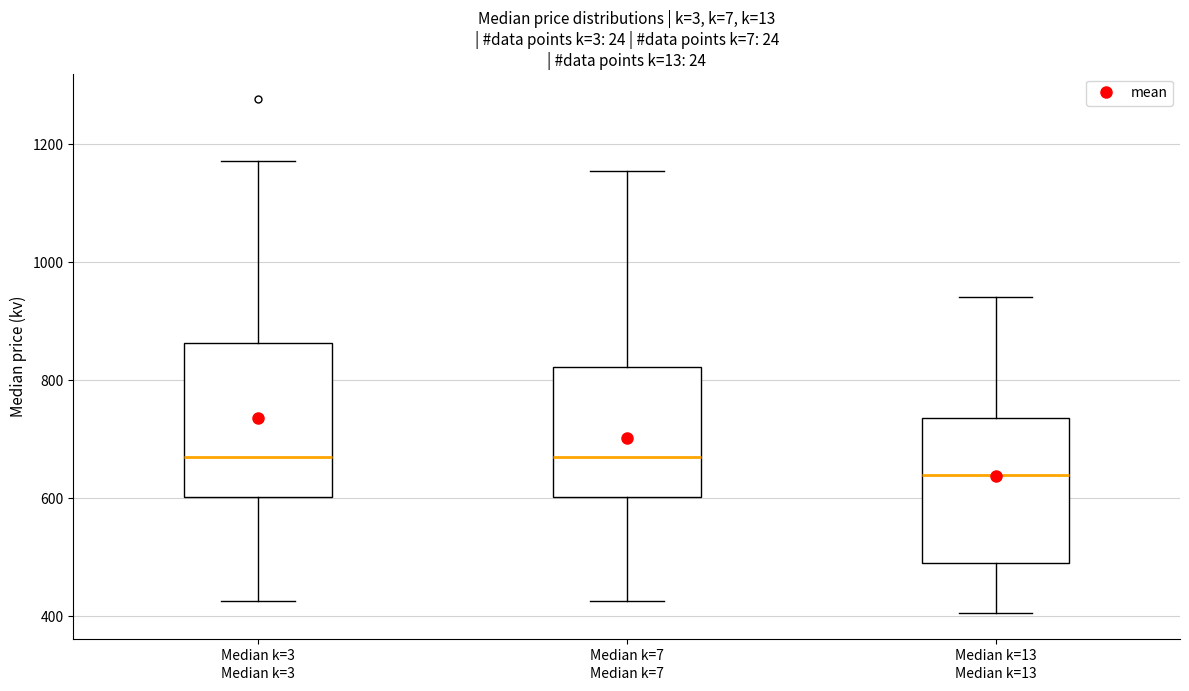

Reading left to right, read every box against the y-axis: the position of its median line, the range the box covers, and the ends of its whiskers. The values are not printed on the chart, so give them approximately, as read against the axis.

Median k=3: median 660, box 600 to 860, whiskers 420 to 1180
Median k=7: median 660, box 600 to 820, whiskers 420 to 1160
Median k=13: median 640, box 500 to 740, whiskers 400 to 940